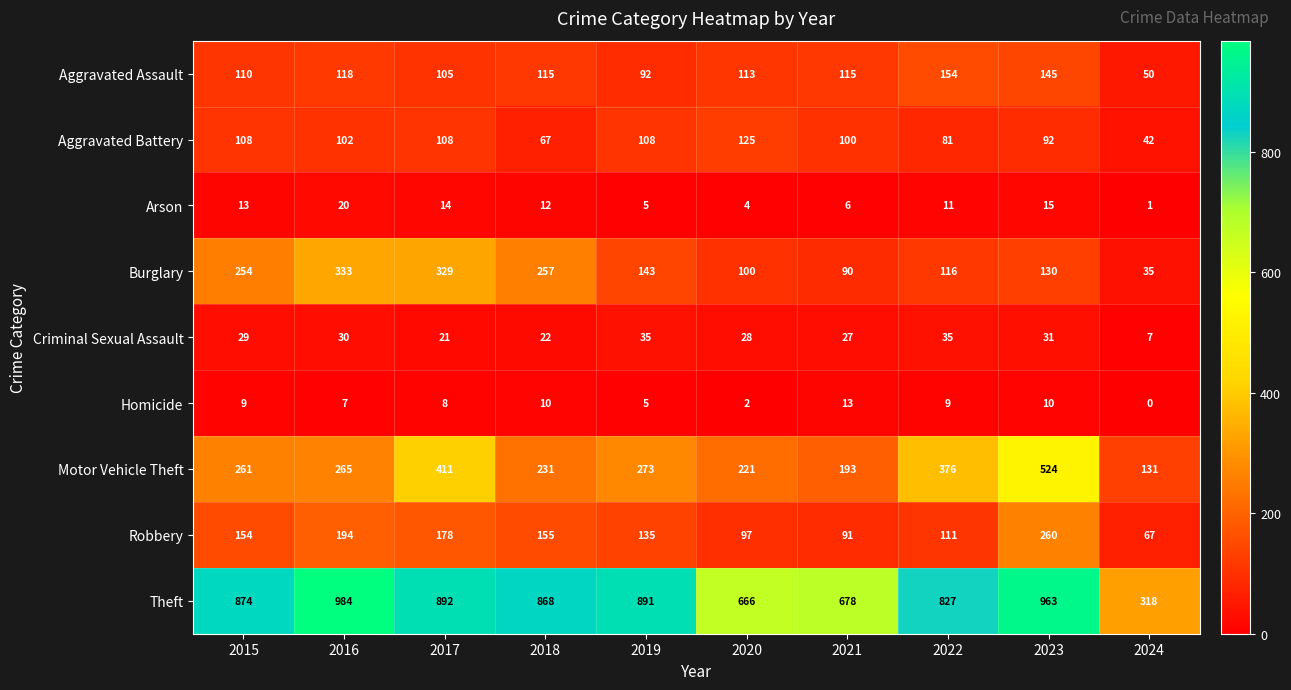

At how many categories does at least one series exceed 136?

10